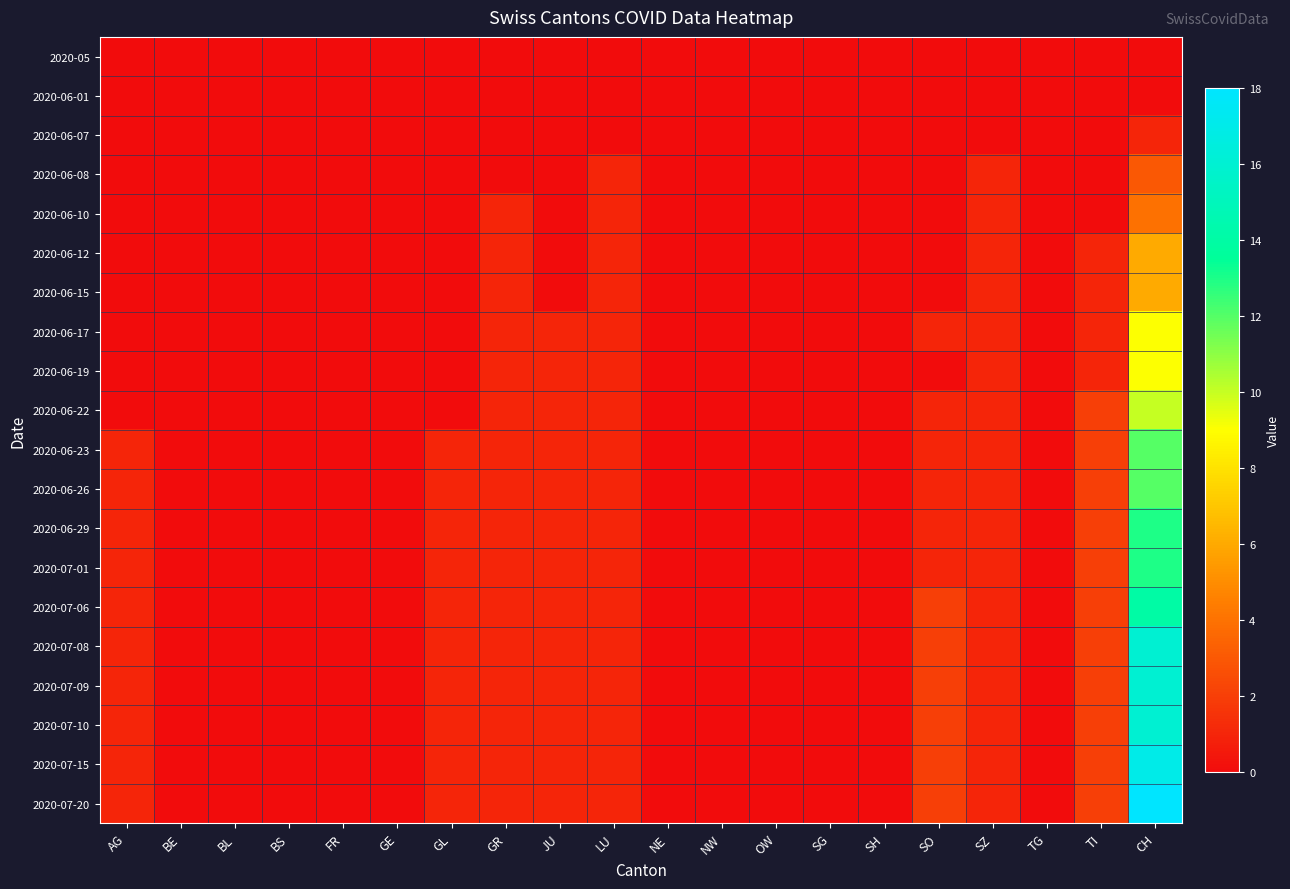

Reading left to right, what are all the values shown in this chart?

2020-05: AG=0	BE=0	BL=0	BS=0	FR=0	GE=0	GL=0	GR=0	JU=0	LU=0	NE=0	NW=0	OW=0	SG=0	SH=0	SO=0	SZ=0	TG=0	TI=0	CH=0
2020-06-01: AG=0	BE=0	BL=0	BS=0	FR=0	GE=0	GL=0	GR=0	JU=0	LU=0	NE=0	NW=0	OW=0	SG=0	SH=0	SO=0	SZ=0	TG=0	TI=0	CH=0
2020-06-07: AG=0	BE=0	BL=0	BS=0	FR=0	GE=0	GL=0	GR=0	JU=0	LU=0	NE=0	NW=0	OW=0	SG=0	SH=0	SO=0	SZ=0	TG=0	TI=0	CH=1
2020-06-08: AG=0	BE=0	BL=0	BS=0	FR=0	GE=0	GL=0	GR=0	JU=0	LU=1	NE=0	NW=0	OW=0	SG=0	SH=0	SO=0	SZ=1	TG=0	TI=0	CH=3
2020-06-10: AG=0	BE=0	BL=0	BS=0	FR=0	GE=0	GL=0	GR=1	JU=0	LU=1	NE=0	NW=0	OW=0	SG=0	SH=0	SO=0	SZ=1	TG=0	TI=0	CH=4
2020-06-12: AG=0	BE=0	BL=0	BS=0	FR=0	GE=0	GL=0	GR=1	JU=0	LU=1	NE=0	NW=0	OW=0	SG=0	SH=0	SO=0	SZ=1	TG=0	TI=1	CH=6
2020-06-15: AG=0	BE=0	BL=0	BS=0	FR=0	GE=0	GL=0	GR=1	JU=0	LU=1	NE=0	NW=0	OW=0	SG=0	SH=0	SO=0	SZ=1	TG=0	TI=1	CH=6
2020-06-17: AG=0	BE=0	BL=0	BS=0	FR=0	GE=0	GL=0	GR=1	JU=1	LU=1	NE=0	NW=0	OW=0	SG=0	SH=0	SO=1	SZ=1	TG=0	TI=1	CH=9
2020-06-19: AG=0	BE=0	BL=0	BS=0	FR=0	GE=0	GL=0	GR=1	JU=1	LU=1	NE=0	NW=0	OW=0	SG=0	SH=0	SO=0	SZ=1	TG=0	TI=1	CH=9
2020-06-22: AG=0	BE=0	BL=0	BS=0	FR=0	GE=0	GL=0	GR=1	JU=1	LU=1	NE=0	NW=0	OW=0	SG=0	SH=0	SO=1	SZ=1	TG=0	TI=2	CH=10
2020-06-23: AG=1	BE=0	BL=0	BS=0	FR=0	GE=0	GL=1	GR=1	JU=1	LU=1	NE=0	NW=0	OW=0	SG=0	SH=0	SO=1	SZ=1	TG=0	TI=2	CH=12
2020-06-26: AG=1	BE=0	BL=0	BS=0	FR=0	GE=0	GL=1	GR=1	JU=1	LU=1	NE=0	NW=0	OW=0	SG=0	SH=0	SO=1	SZ=1	TG=0	TI=2	CH=12
2020-06-29: AG=1	BE=0	BL=0	BS=0	FR=0	GE=0	GL=1	GR=1	JU=1	LU=1	NE=0	NW=0	OW=0	SG=0	SH=0	SO=1	SZ=1	TG=0	TI=2	CH=13
2020-07-01: AG=1	BE=0	BL=0	BS=0	FR=0	GE=0	GL=1	GR=1	JU=1	LU=1	NE=0	NW=0	OW=0	SG=0	SH=0	SO=1	SZ=1	TG=0	TI=2	CH=13
2020-07-06: AG=1	BE=0	BL=0	BS=0	FR=0	GE=0	GL=1	GR=1	JU=1	LU=1	NE=0	NW=0	OW=0	SG=0	SH=0	SO=2	SZ=1	TG=0	TI=2	CH=14
2020-07-08: AG=1	BE=0	BL=0	BS=0	FR=0	GE=0	GL=1	GR=1	JU=1	LU=1	NE=0	NW=0	OW=0	SG=0	SH=0	SO=2	SZ=1	TG=0	TI=2	CH=16
2020-07-09: AG=1	BE=0	BL=0	BS=0	FR=0	GE=0	GL=1	GR=1	JU=1	LU=1	NE=0	NW=0	OW=0	SG=0	SH=0	SO=2	SZ=1	TG=0	TI=2	CH=16
2020-07-10: AG=1	BE=0	BL=0	BS=0	FR=0	GE=0	GL=1	GR=1	JU=1	LU=1	NE=0	NW=0	OW=0	SG=0	SH=0	SO=2	SZ=1	TG=0	TI=2	CH=16
2020-07-15: AG=1	BE=0	BL=0	BS=0	FR=0	GE=0	GL=1	GR=1	JU=1	LU=1	NE=0	NW=0	OW=0	SG=0	SH=0	SO=2	SZ=1	TG=0	TI=2	CH=17
2020-07-20: AG=1	BE=0	BL=0	BS=0	FR=0	GE=0	GL=1	GR=1	JU=1	LU=1	NE=0	NW=0	OW=0	SG=0	SH=0	SO=2	SZ=1	TG=0	TI=2	CH=18